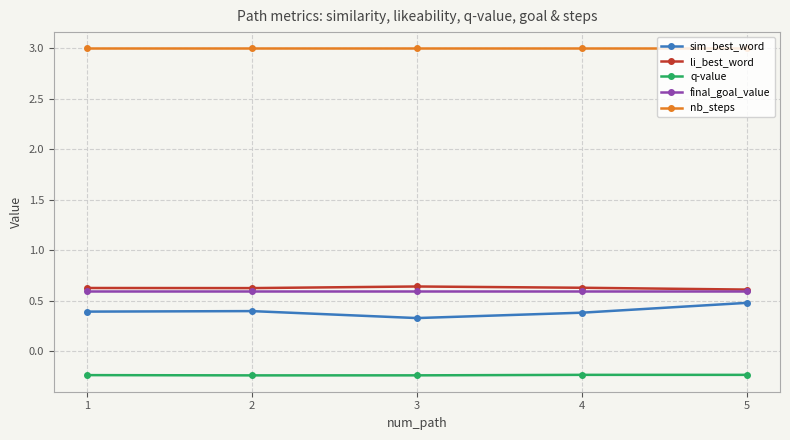

The li_best_word series shows 0.4 at 3. True or false?

False